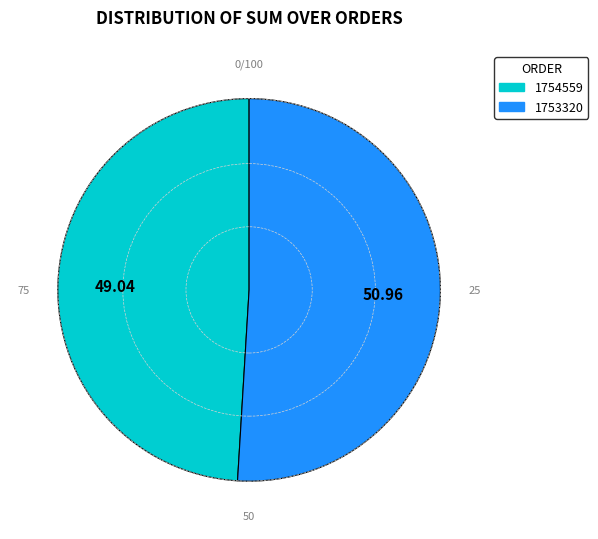

Between 1753320 and 1754559, which is larger?

1753320